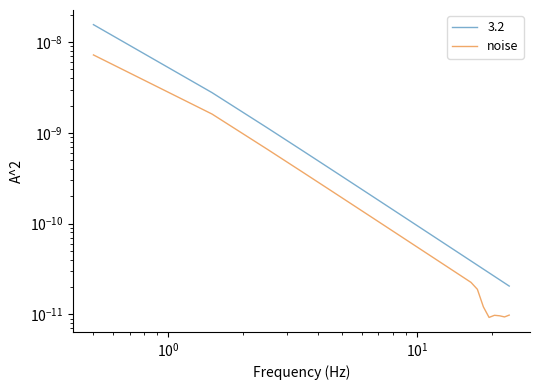

How many lines are shown in the chart?

1